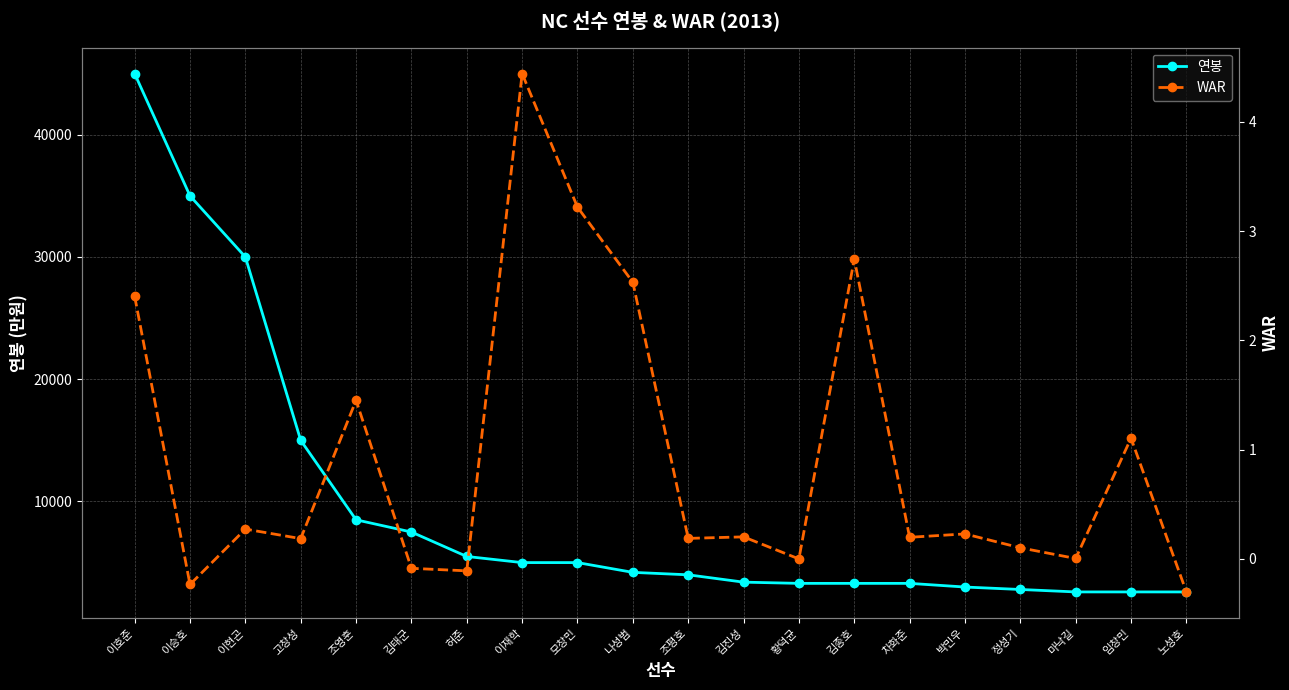

True or false: 연봉 and WAR cross at least once.

False